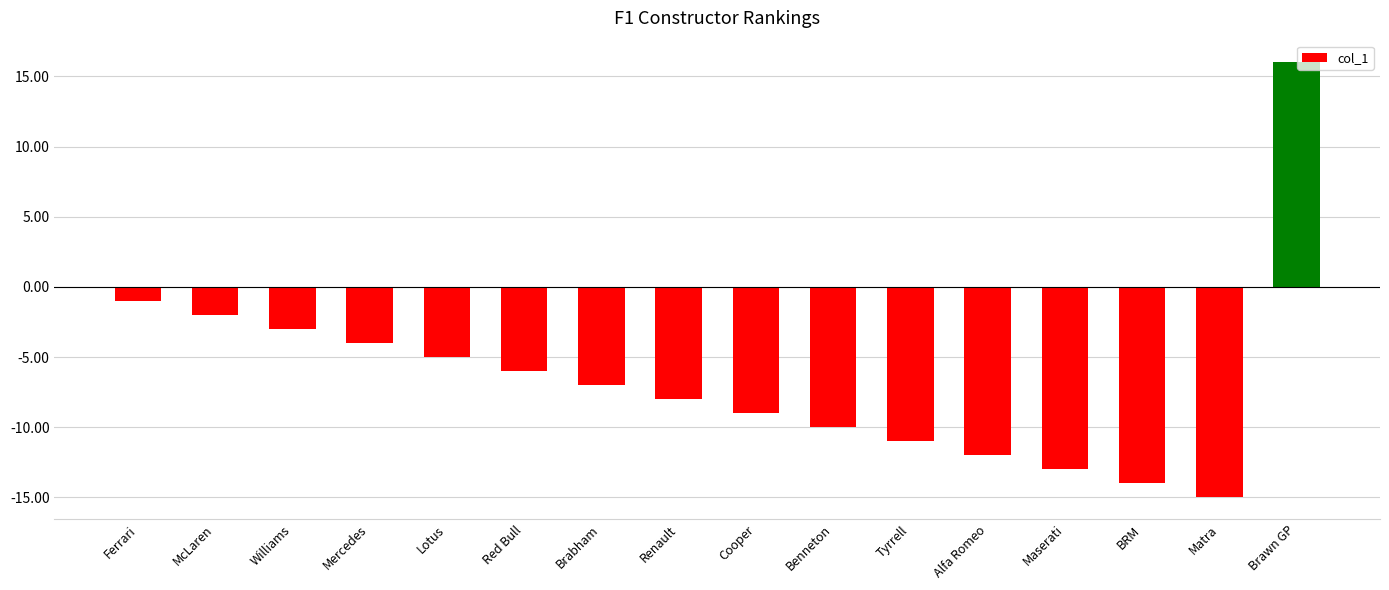

What is the smallest value displayed?

-15